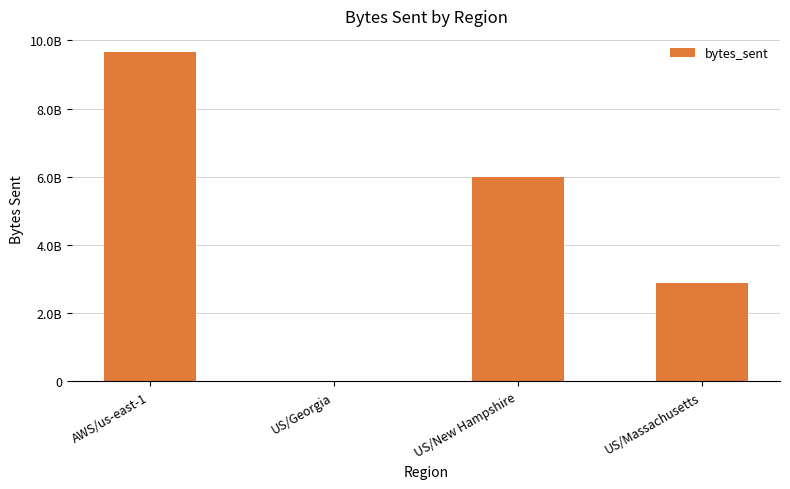

Reading left to right, what are all the values shown in this chart?

9647774229	443	5995785840	2887684014